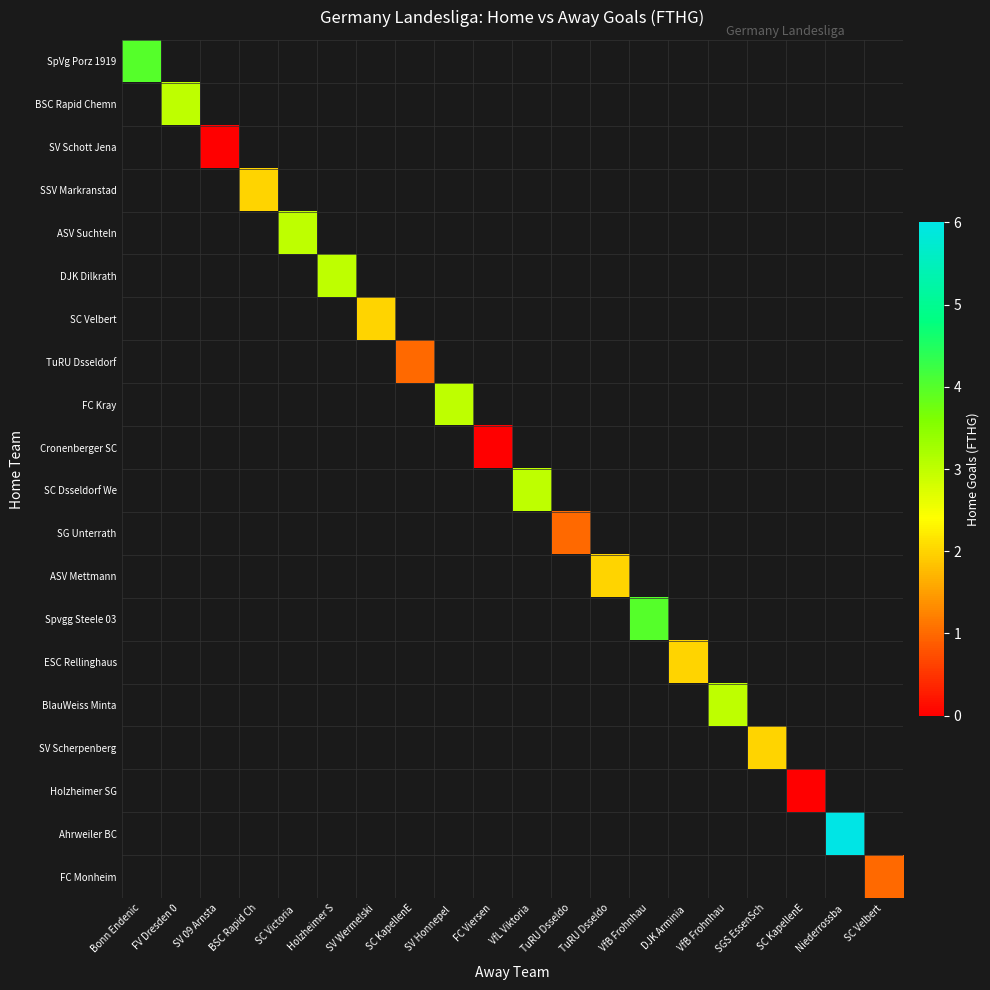

List the labels in order of SC Velbert value, smallest first.

Bonn Endenic, FV Dresden 0, SV 09 Arnsta, BSC Rapid Ch, SC Victoria, Holzheimer S, SV Wermelski, SC KapellenE, SV Honnepel, FC Viersen, VfL Viktoria, TuRU Dsseldo, TuRU Dsseldo, VfB Frohnhau, DJK Arminia, VfB Frohnhau, SGS EssenSch, SC KapellenE, Niederrossba, SC Velbert